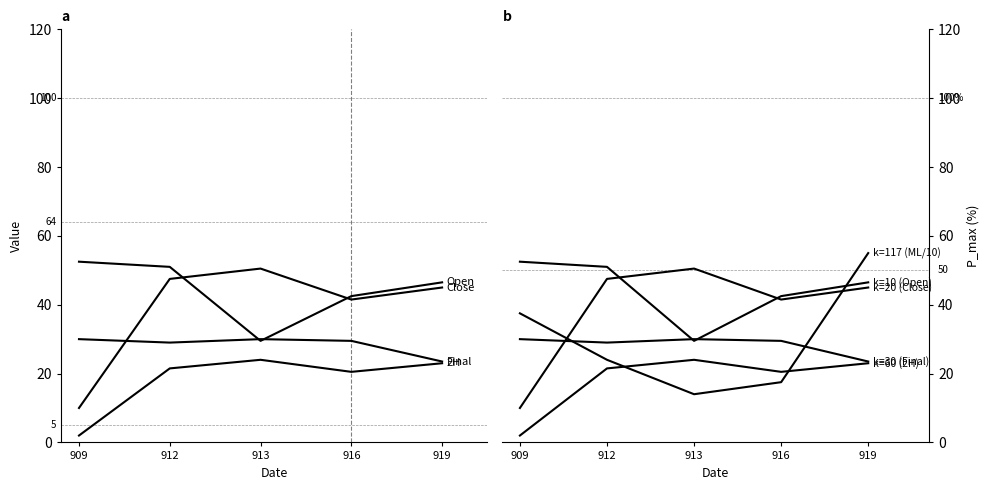

How many values in the Final series are below 29?

1